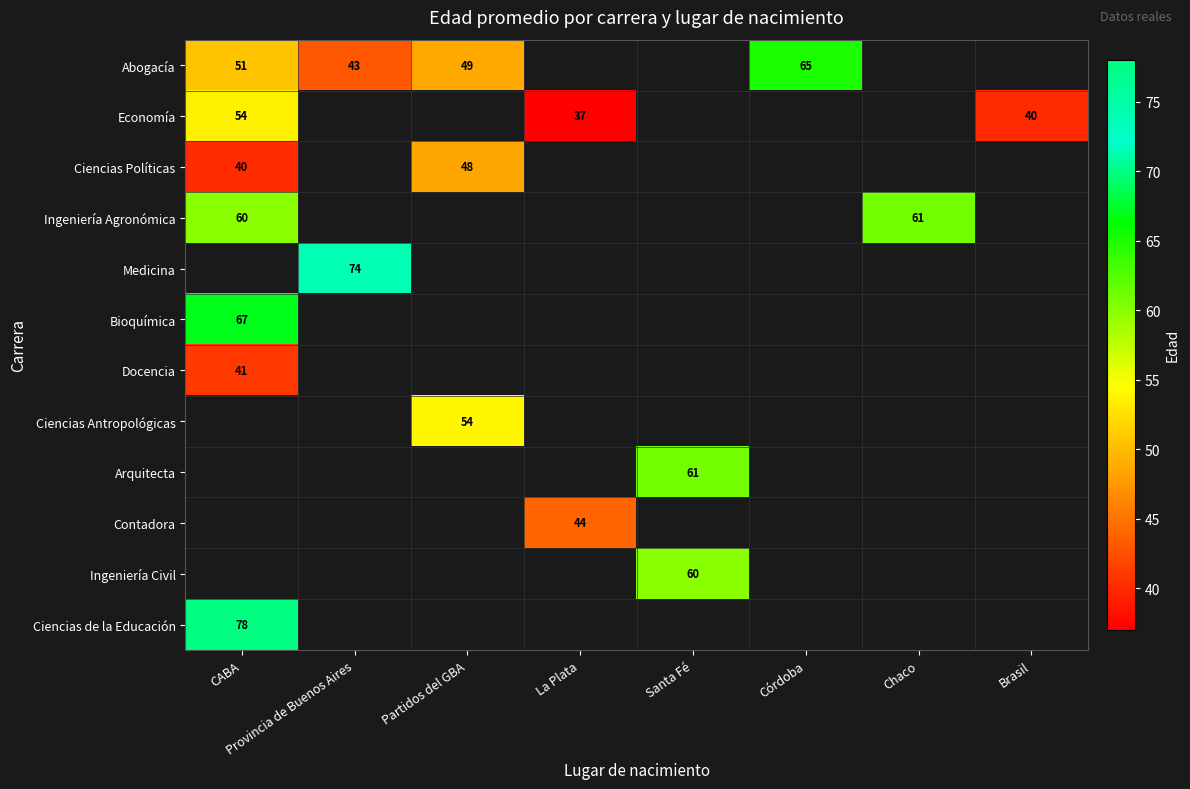

Read the Abogacía value at Córdoba.

65.0